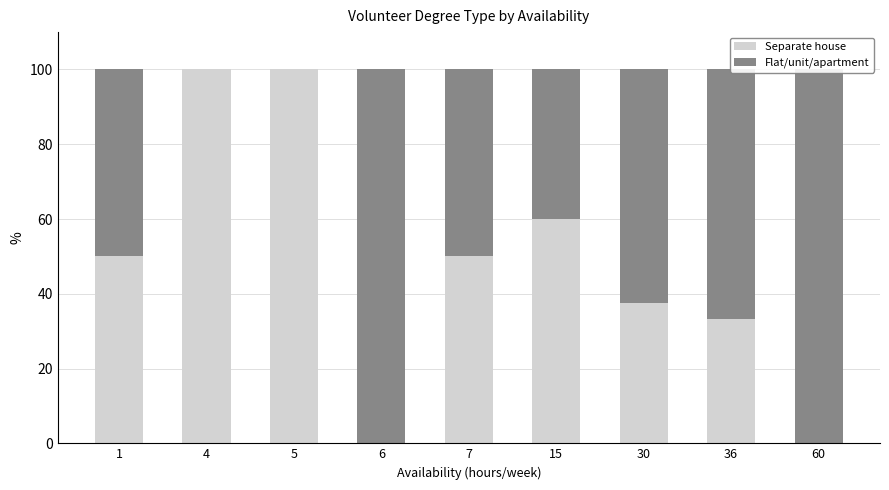

The Flat/unit/apartment series shows 100.0 at 60. True or false?

True